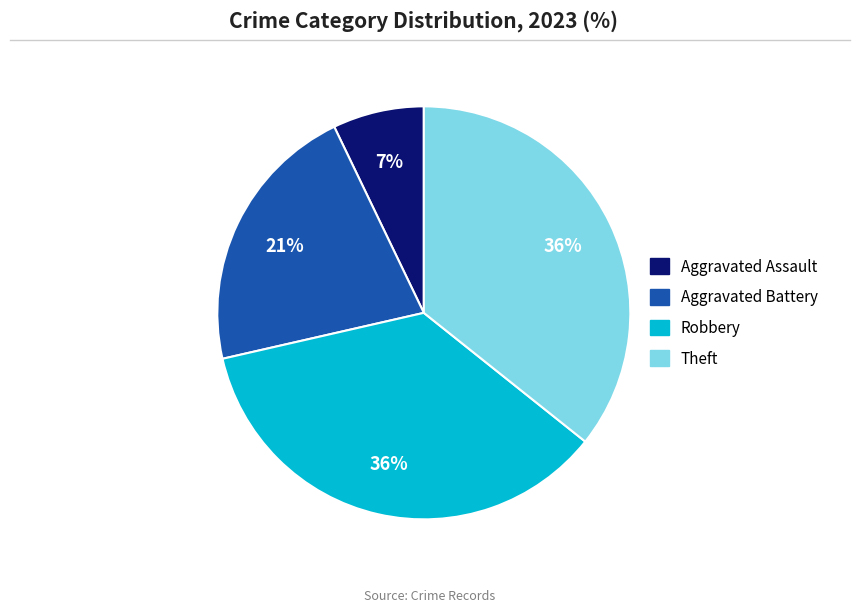

To the nearest percent, what is the average slice percentage?

25%